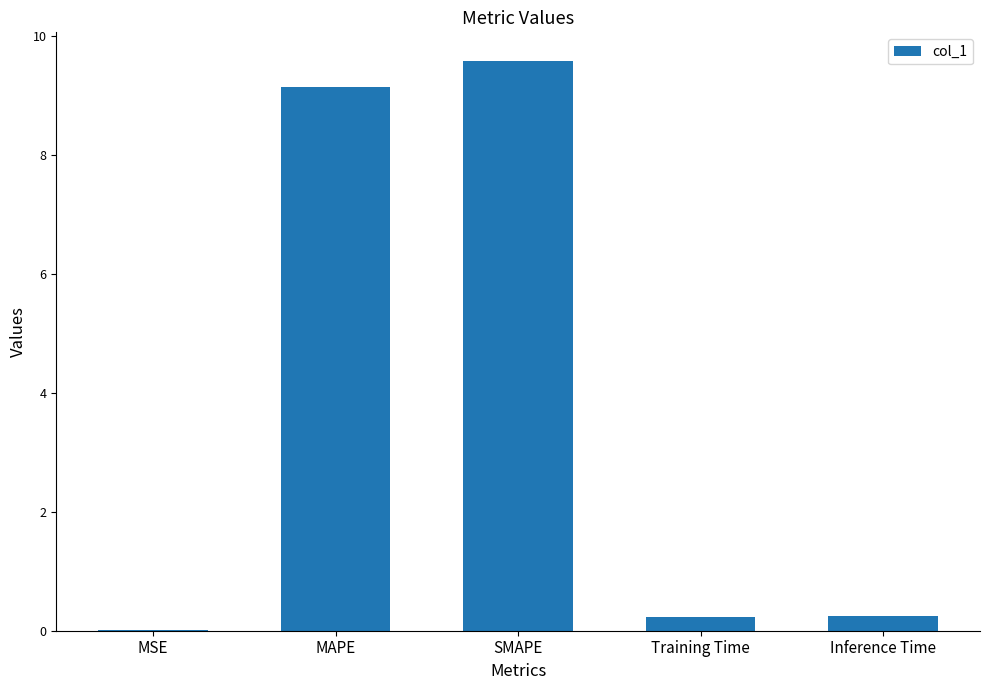

What is the approximate value at Inference Time?

0.2